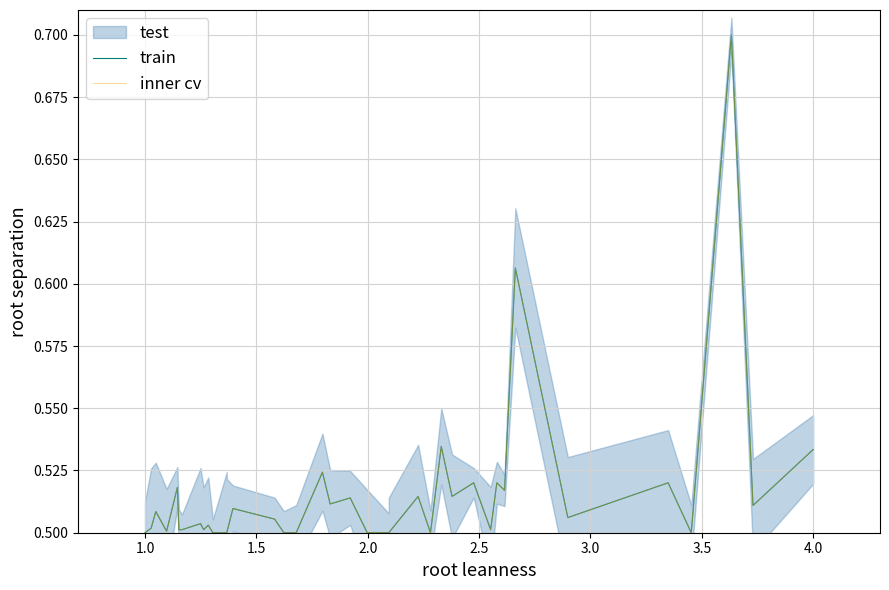

True or false: train has a value of 0.3 at 17.

False